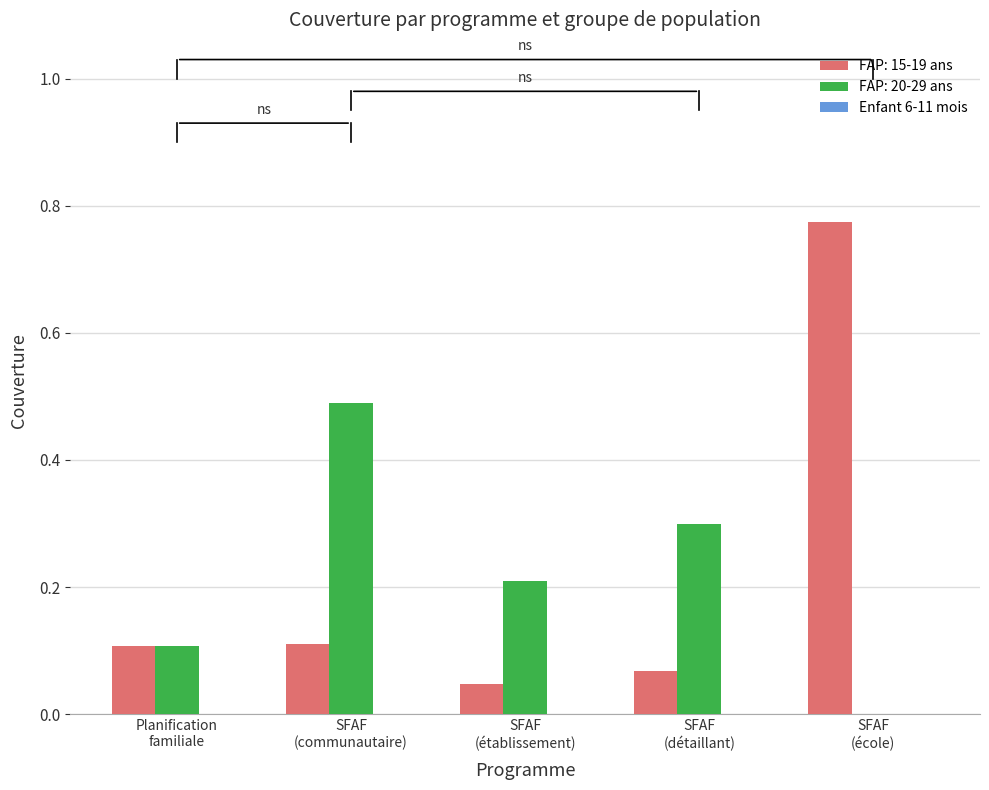

What is the maximum value for FAP: 20-29 ans?

0.5